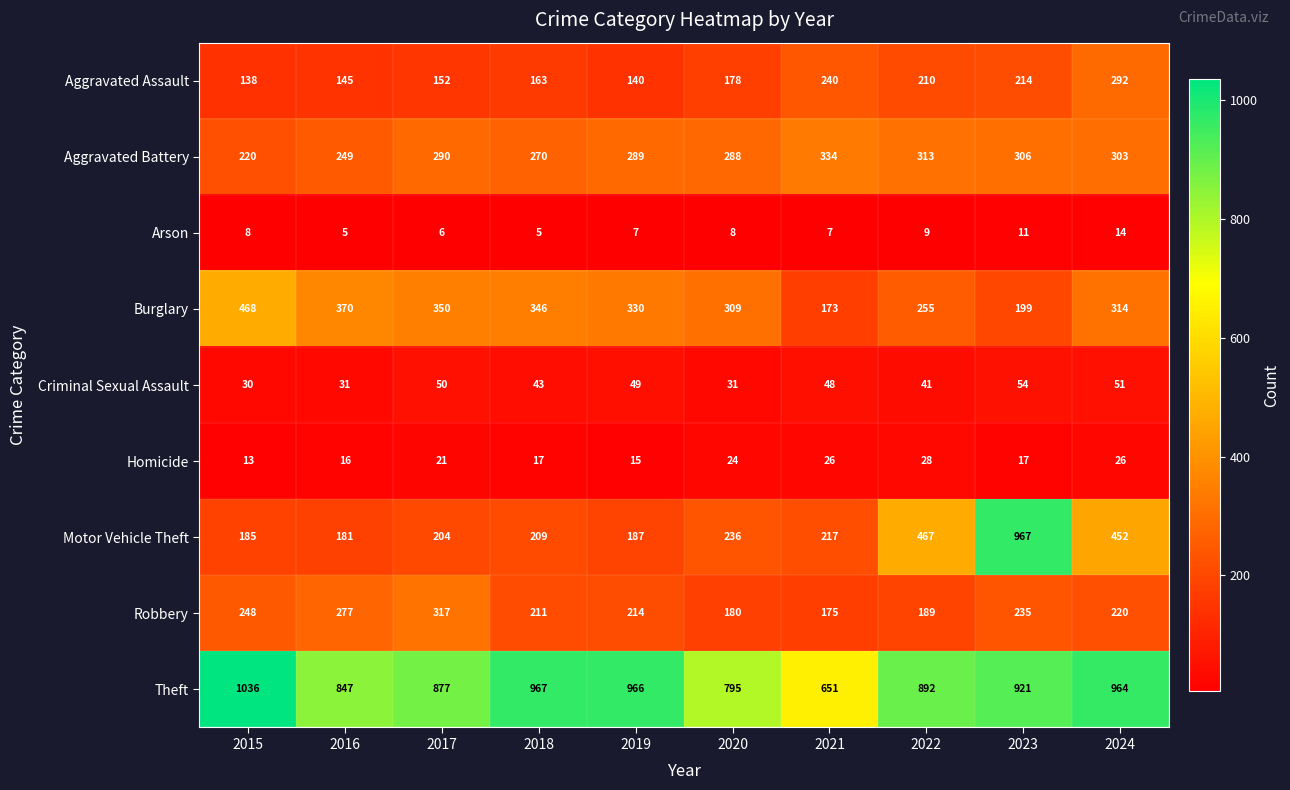

What is the spread (max minus min) of values at 2021?

644